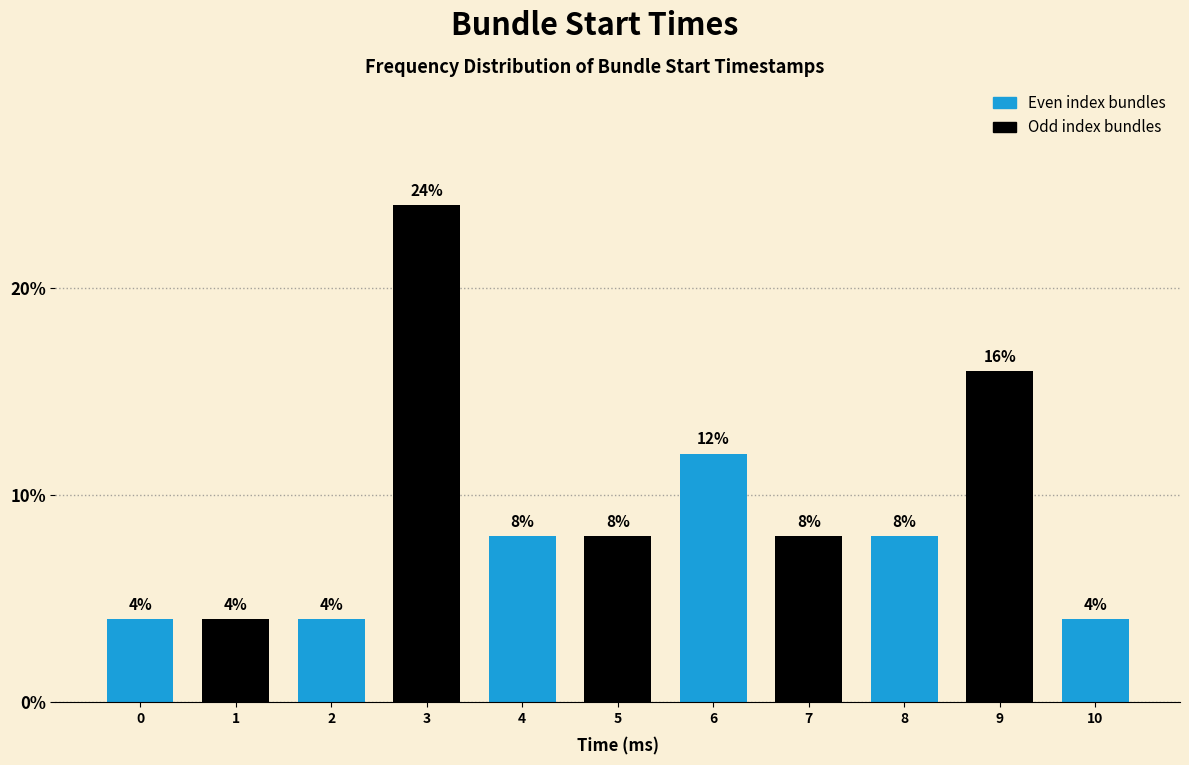

Reading left to right, what are all the values shown in this chart?

0=4	1=4	2=4	3=24	4=8	5=8	6=12	7=8	8=8	9=16	10=4